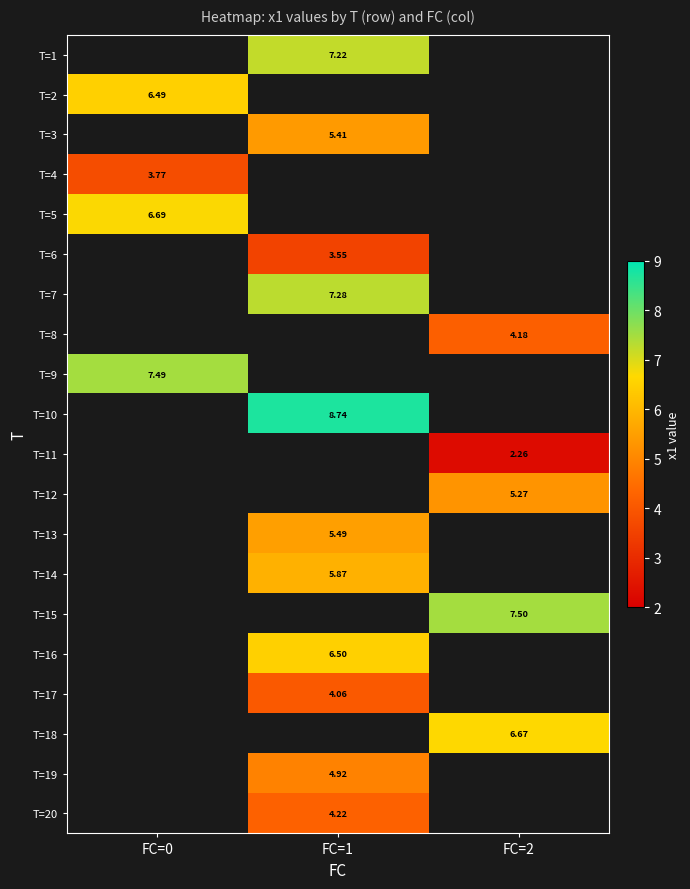

Where is T=9 nearest to the value 7?

FC=0